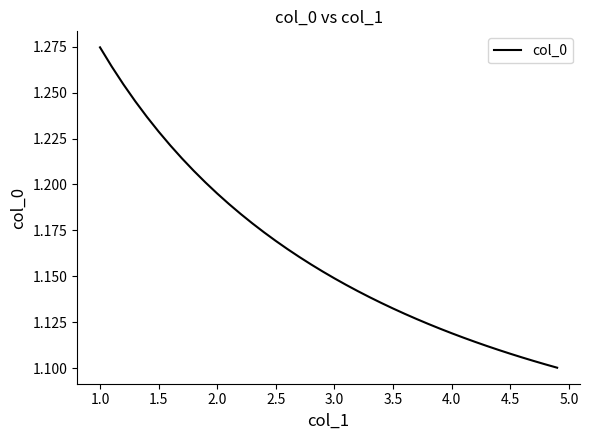

How many values are between 1 and 2?

40